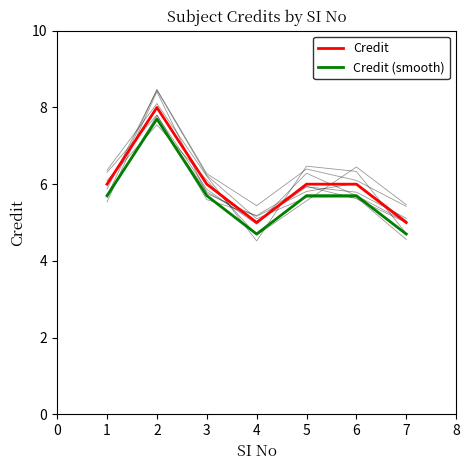

True or false: Credit (smooth) and Credit cross at least once.

False